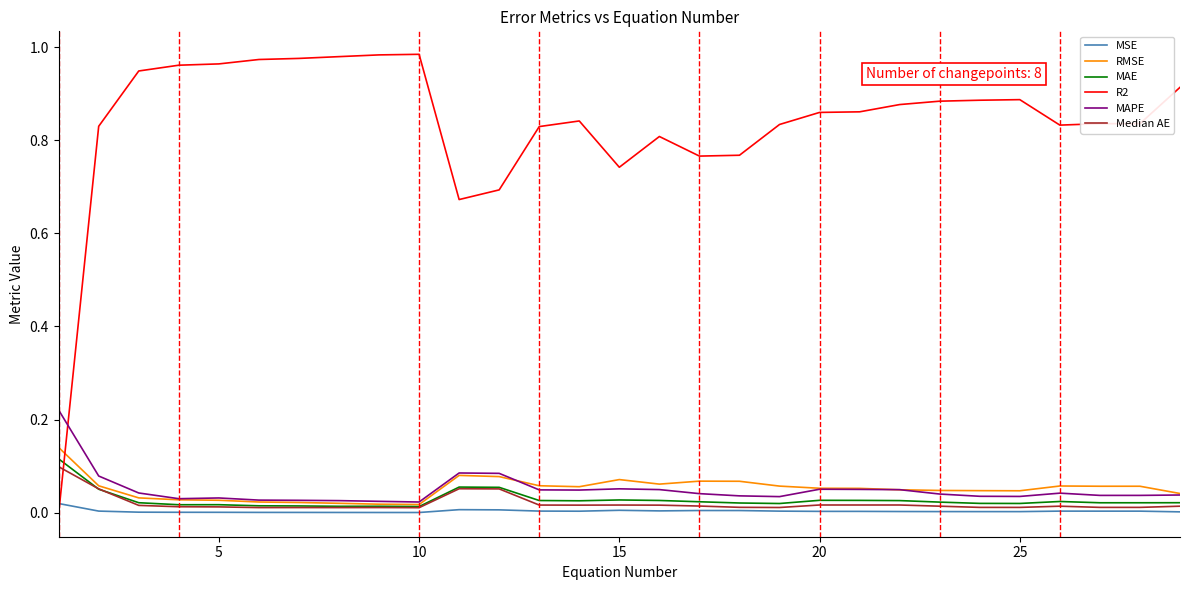

In MSE, how many points are lower than both neighbors (excluding endpoints)?

4